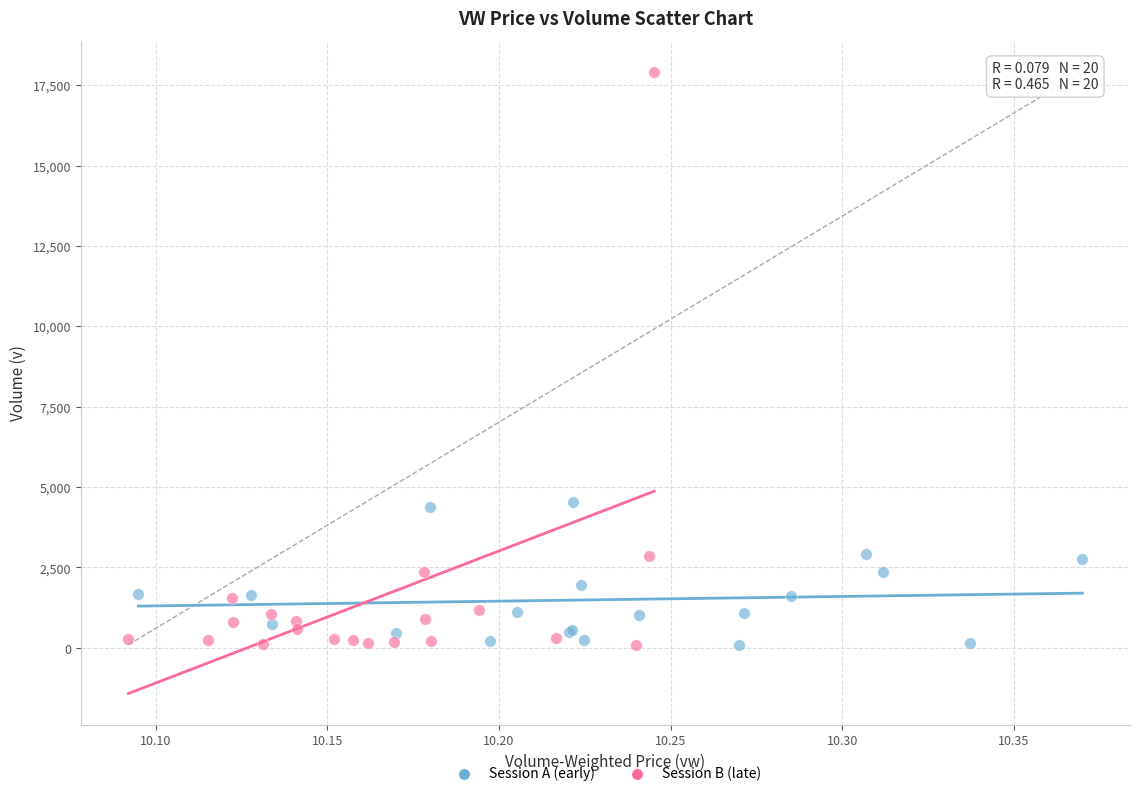

Which series contains the highest Y value?

Session B (late)